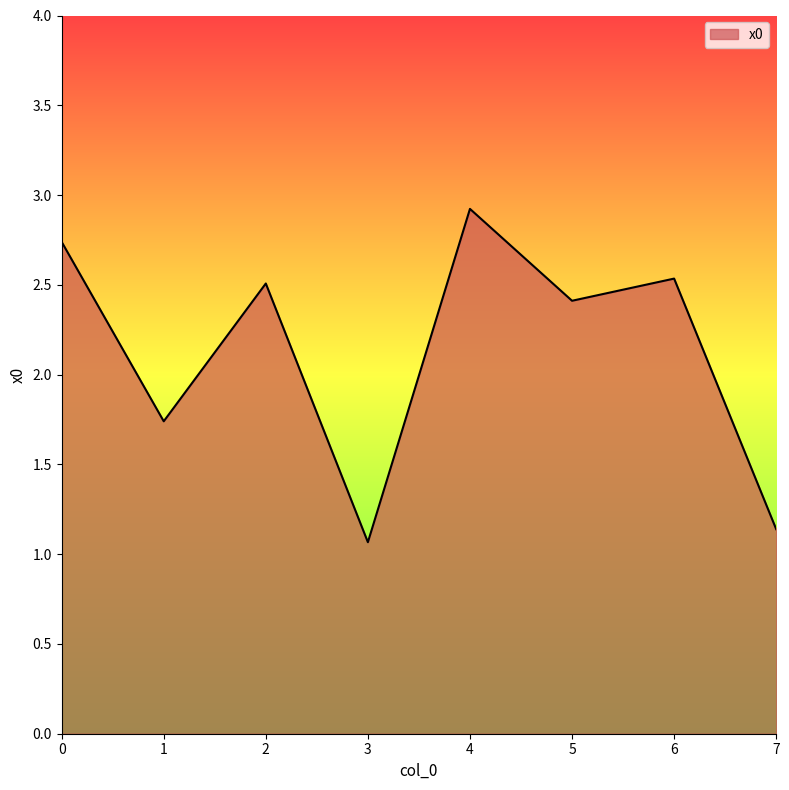

What is the difference between the values at 0 and 5?

0.3